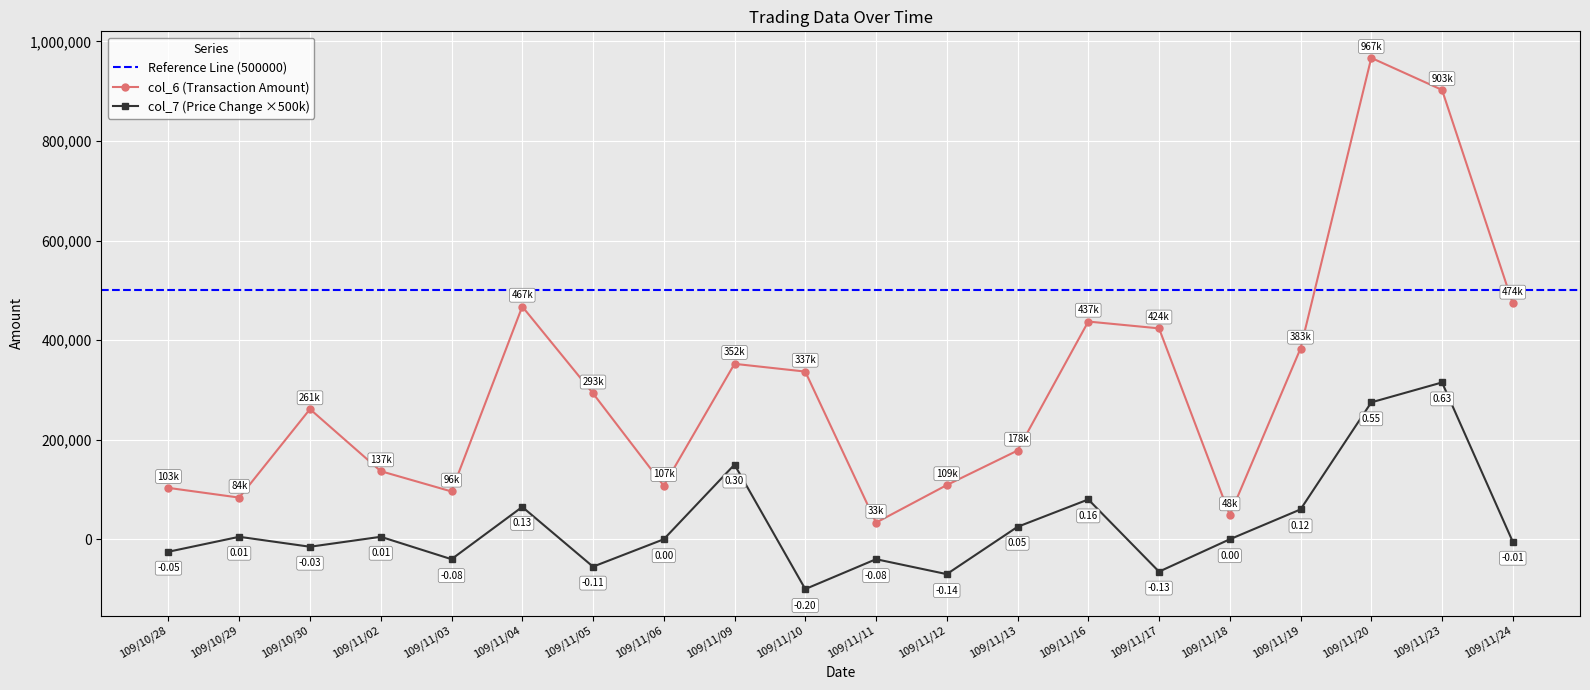

Between 109/11/04 and 109/11/05, which is larger?

109/11/04